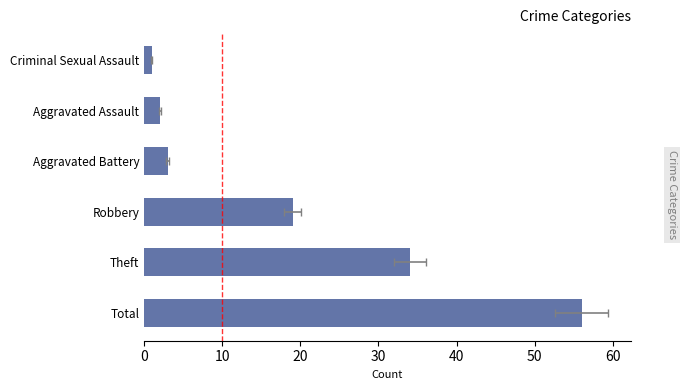

What is the average value?

19